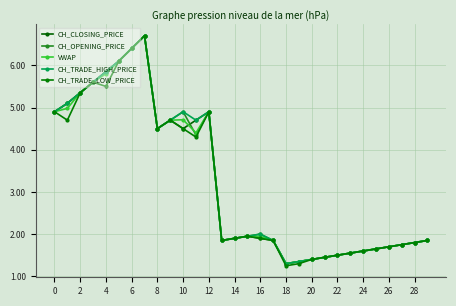

How many data points does each series have?

30